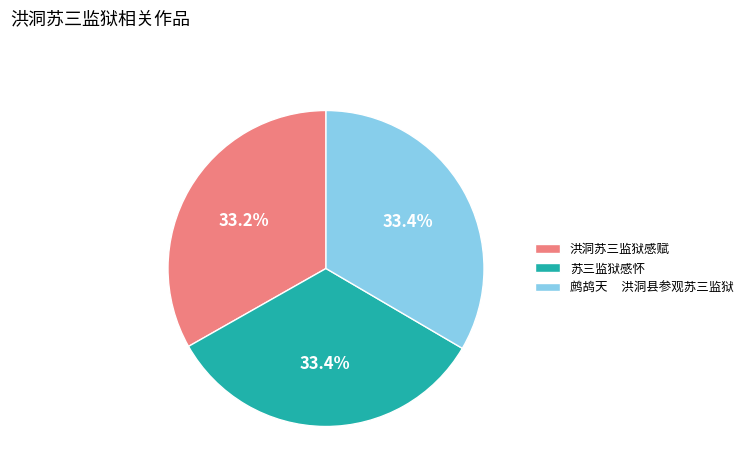

The 苏三监狱感怀 slice represents 24% of the pie. True or false?

False